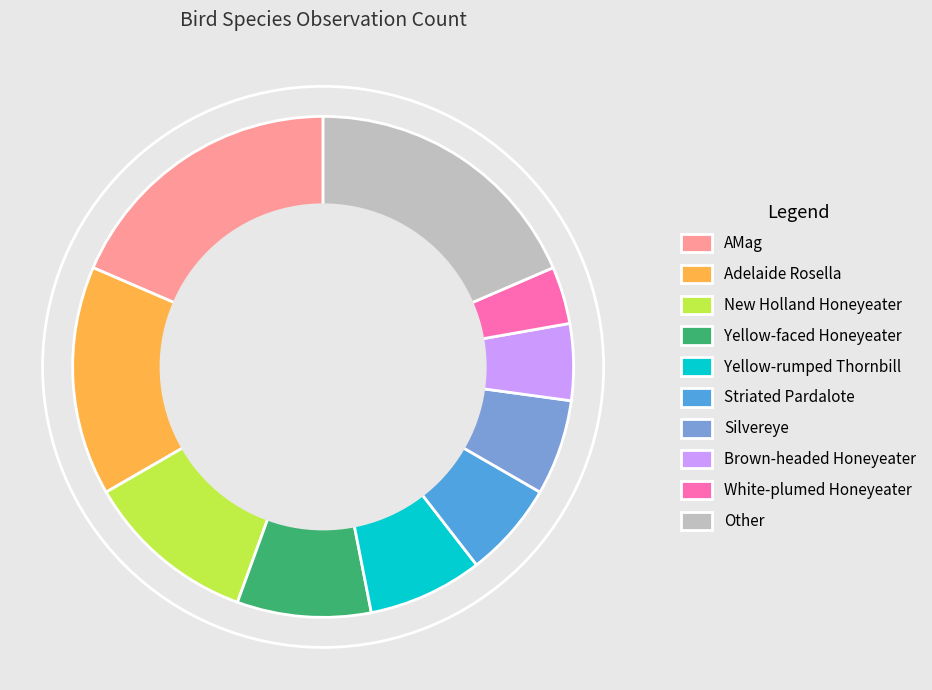

Approximately how many times larger is the value at Yellow-faced Honeyeater compared to New Holland Honeyeater?

0.8